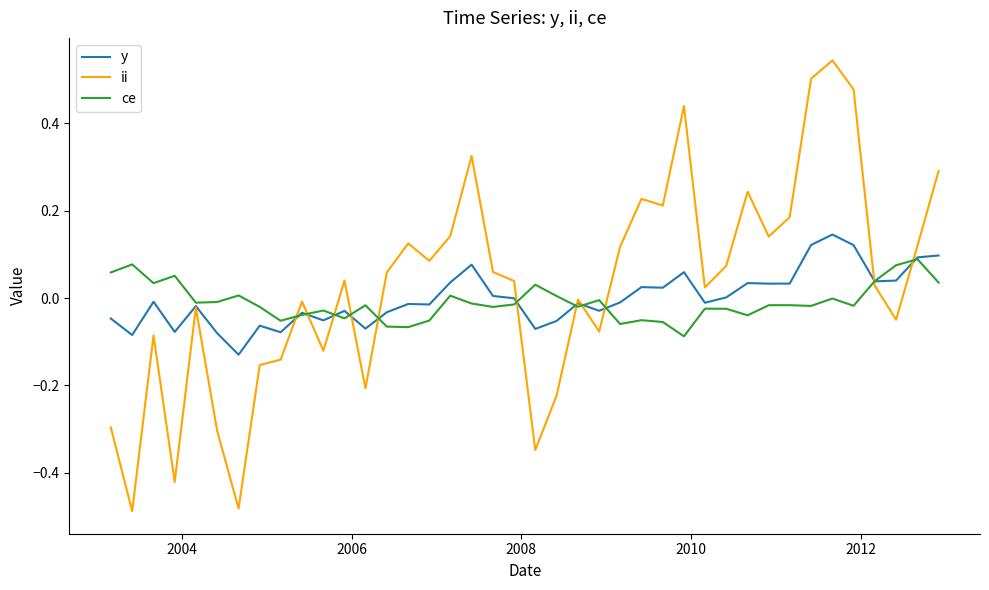

Which series has the widest spread of values?

ii